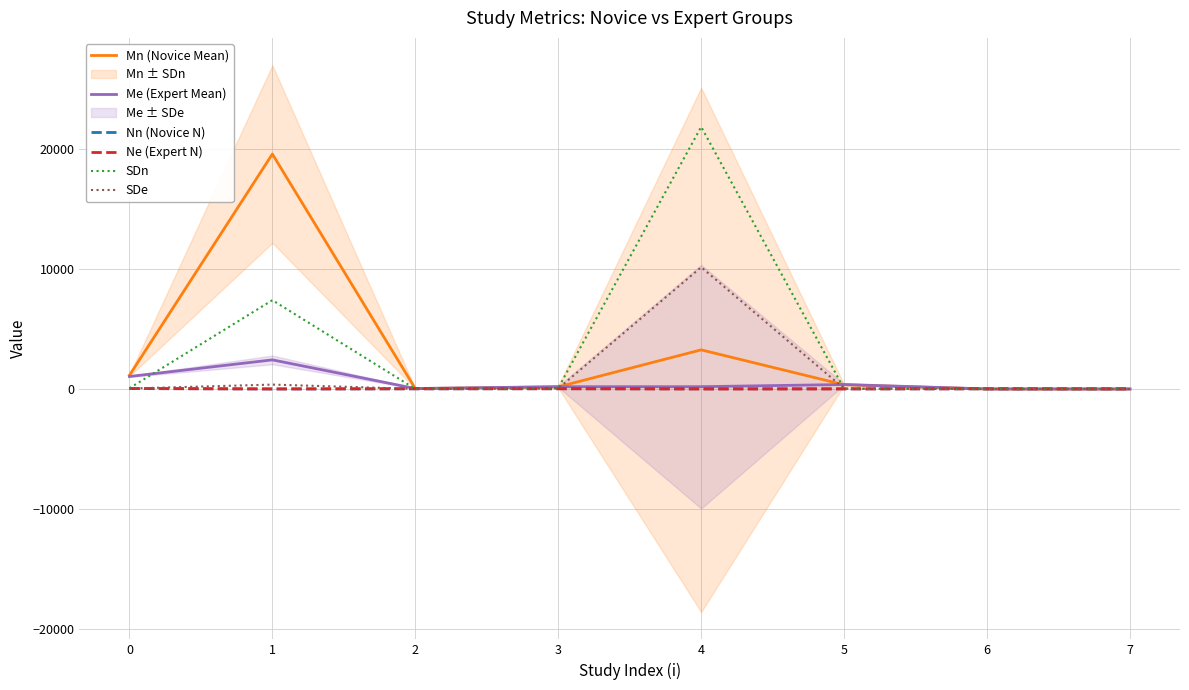

What is the total value across all series at 4?

35503.2